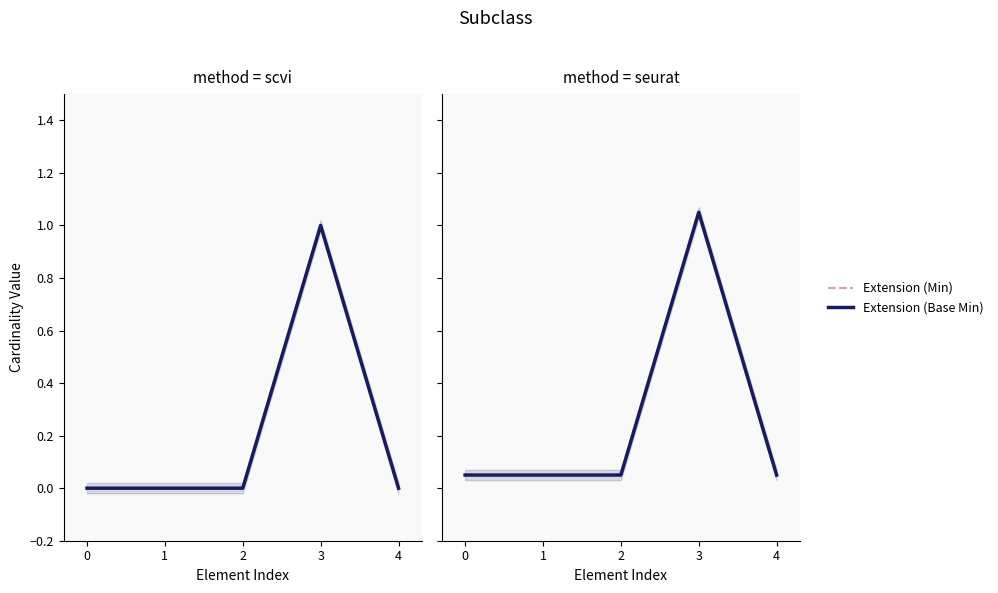

What is the maximum value for Extension (Min)?

1.1